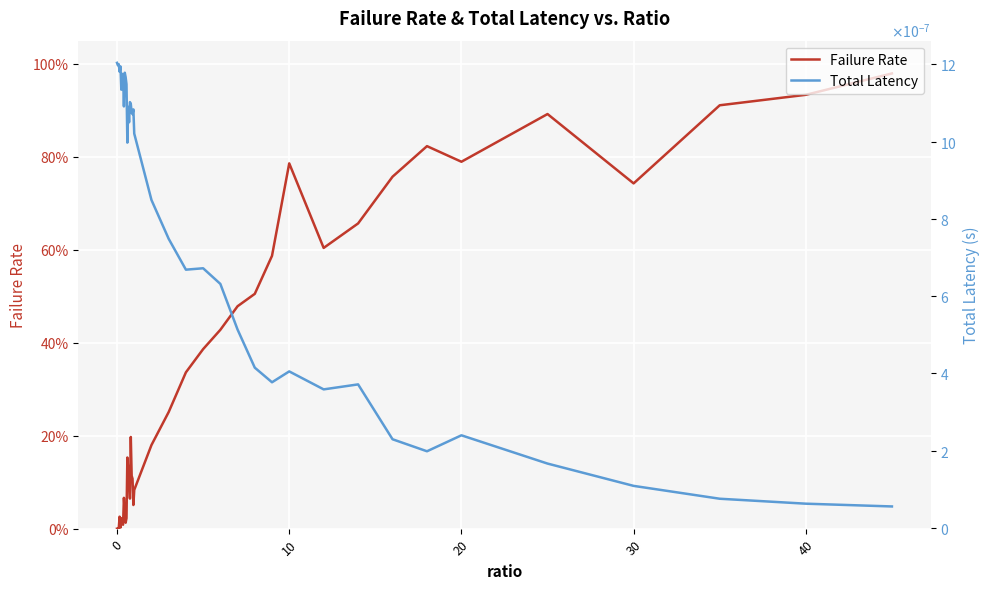

Which series has the largest range (max minus min)?

Failure Rate